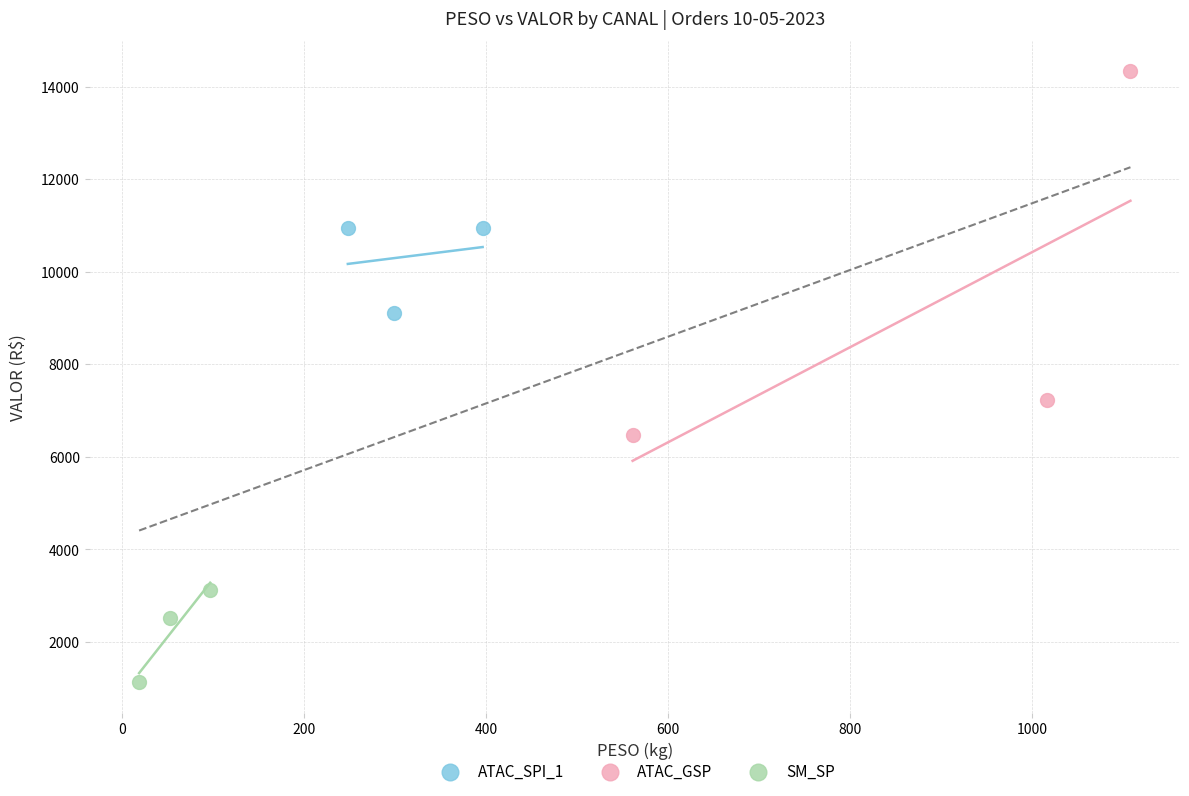

Which series reaches the maximum Y coordinate?

ATAC_GSP